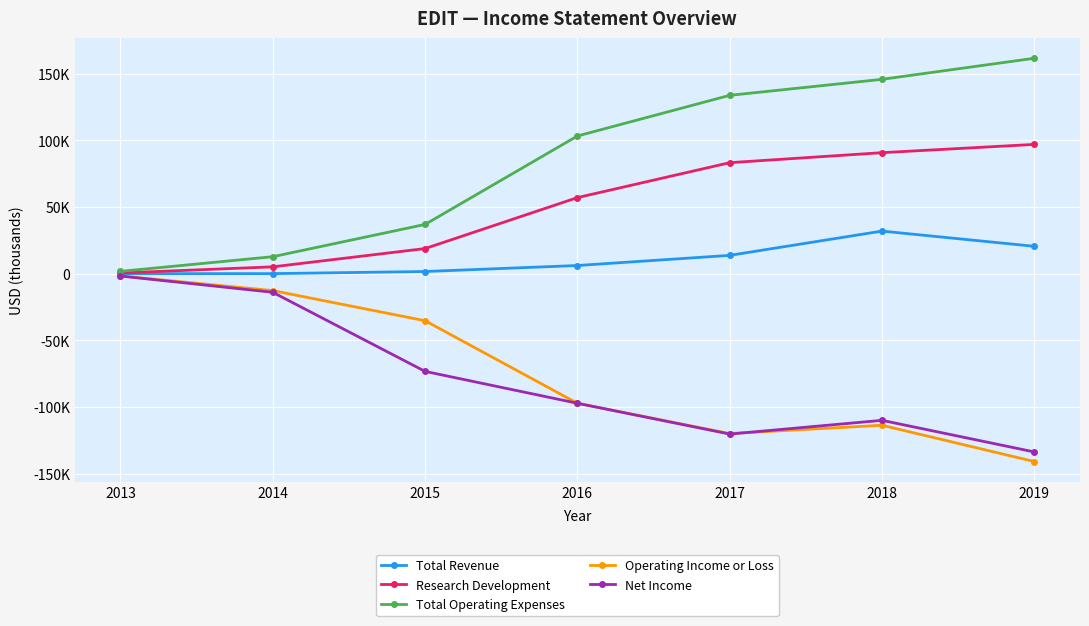

What is the maximum value for Operating Income or Loss?

-1700